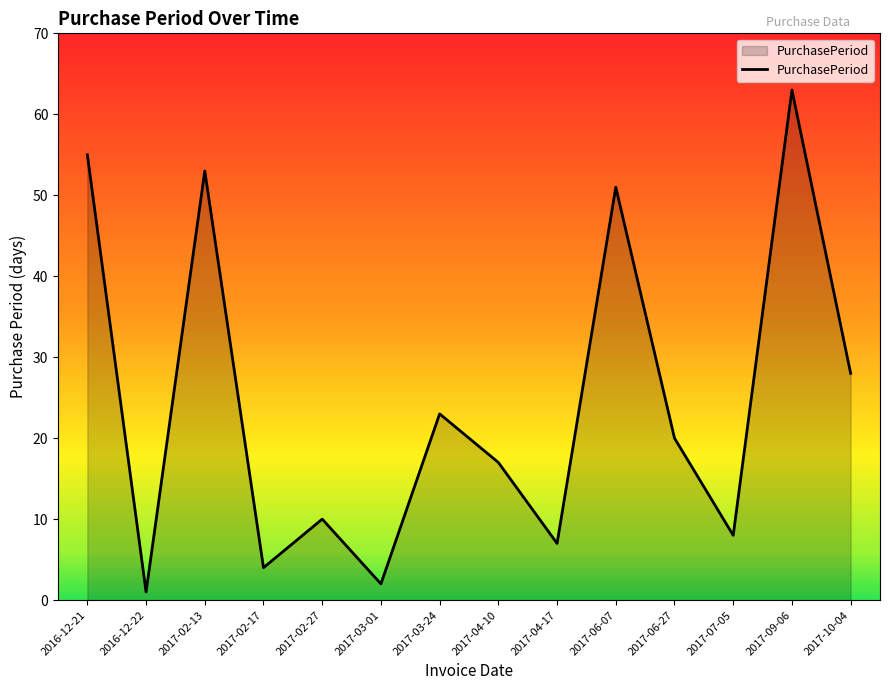

Which category has the lowest value across all series?

2016-12-22